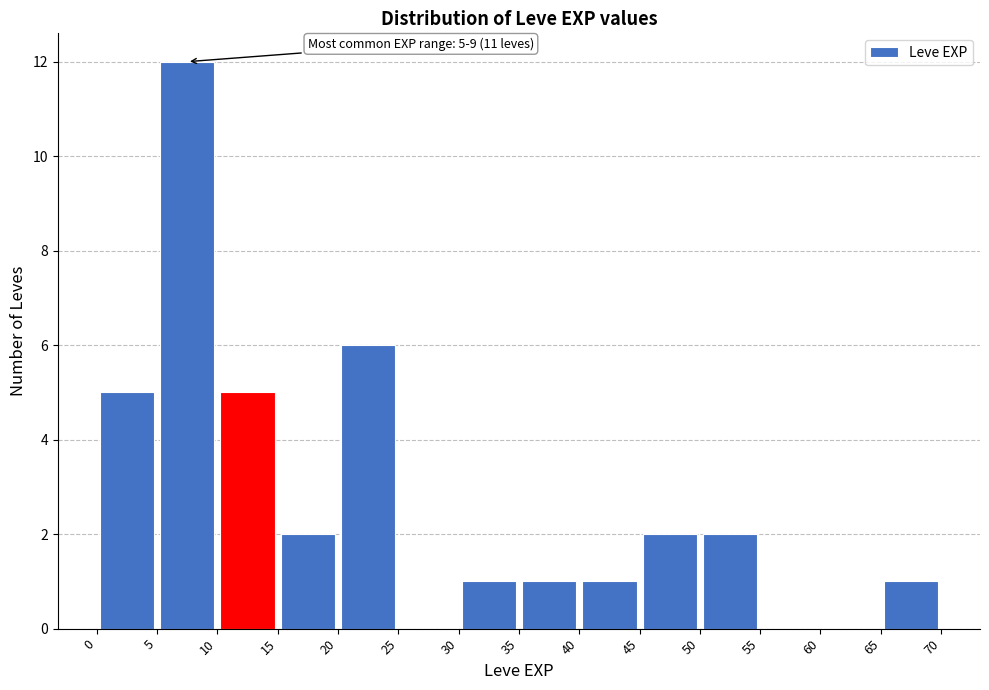

Which range on the x-axis has the tallest bar?

5 to 10